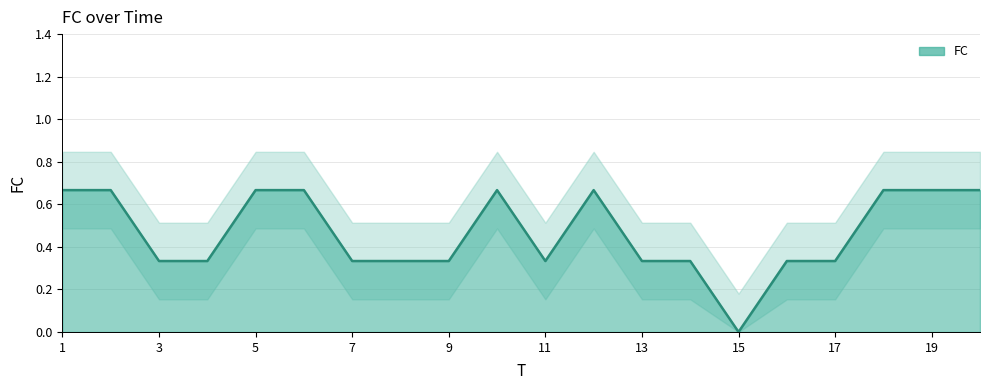

How many lines are shown in the chart?

1